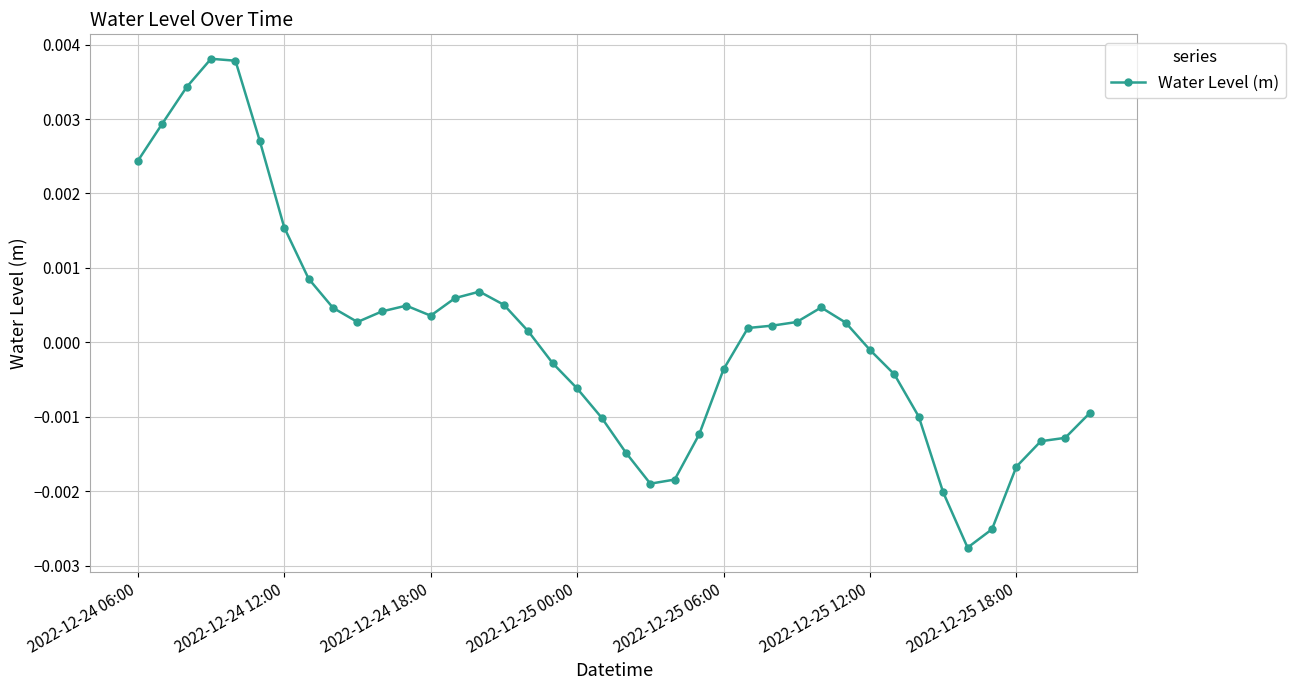

True or false: the data has more than 0 interior local peaks.

True